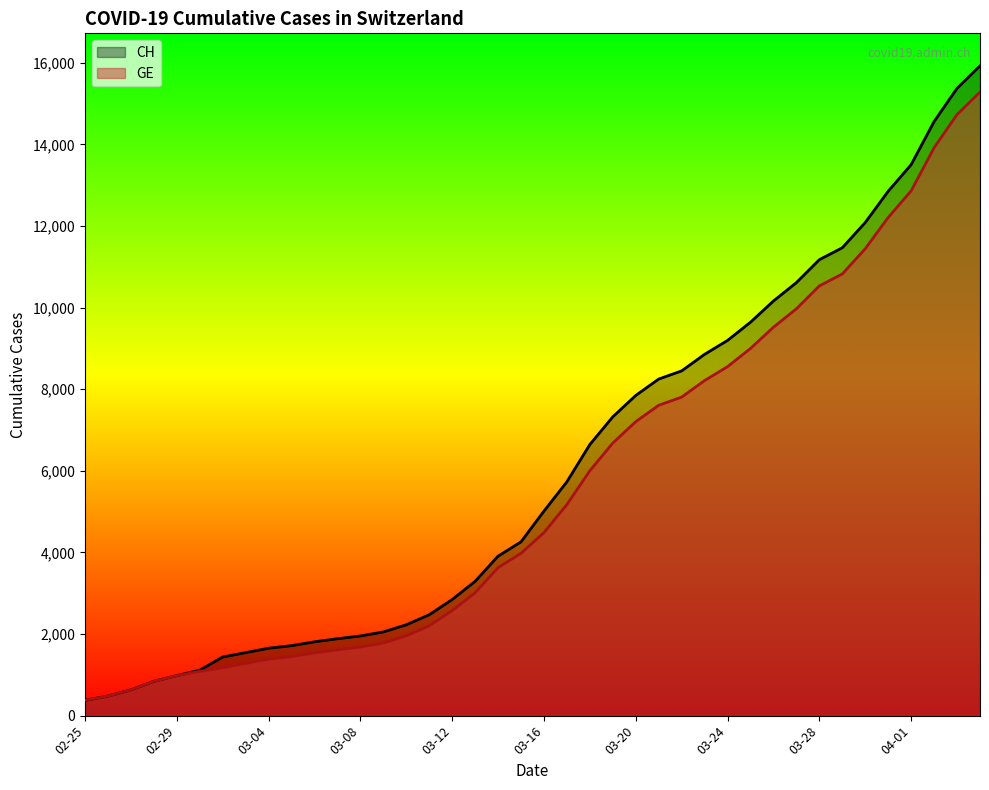

What is the label of the 36th point from the left?

2020-03-31